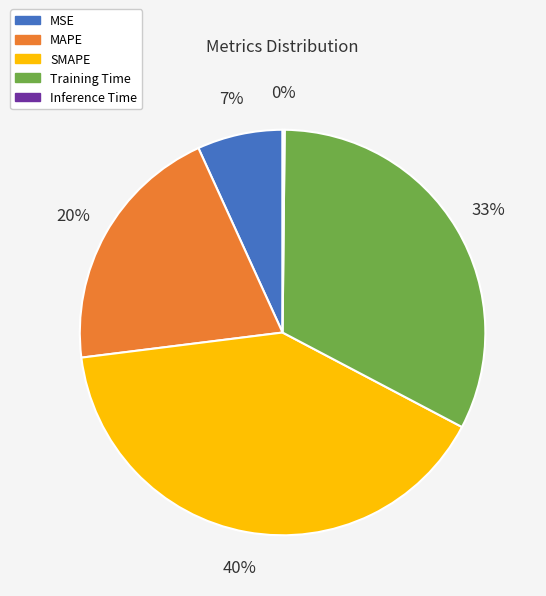

To the nearest percent, what percentage of the pie is Training Time?

33%